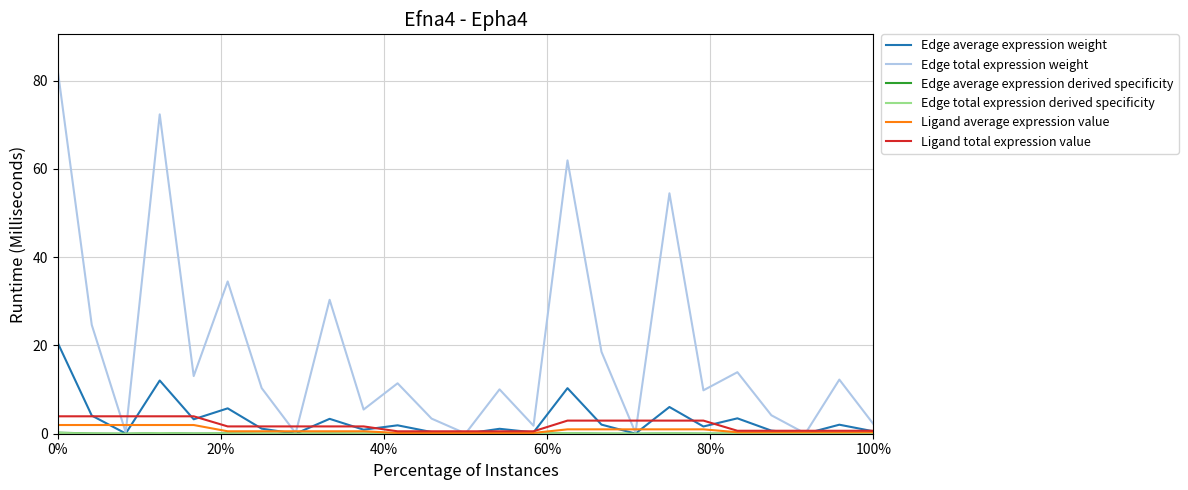

Is this an area chart (filled region under the line)?

No